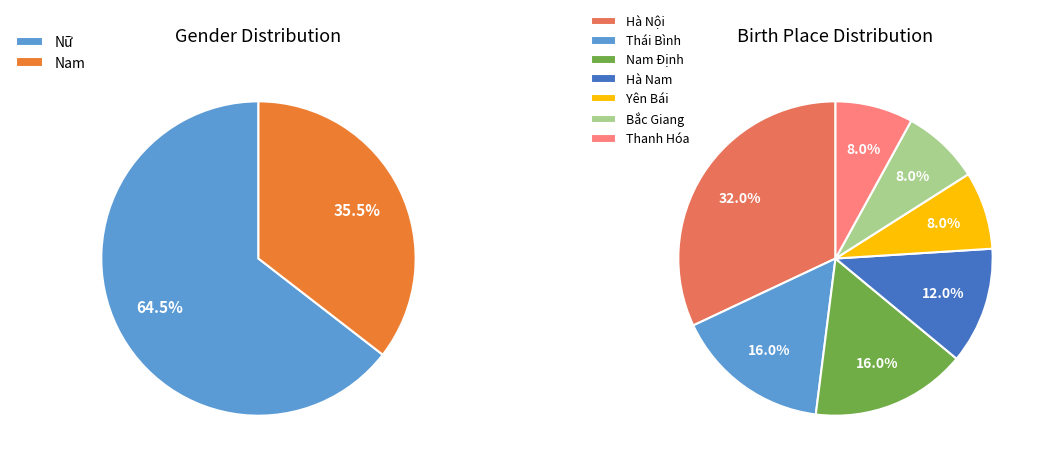

To the nearest percent, what is the difference between the largest and smallest slice percentages?

24%